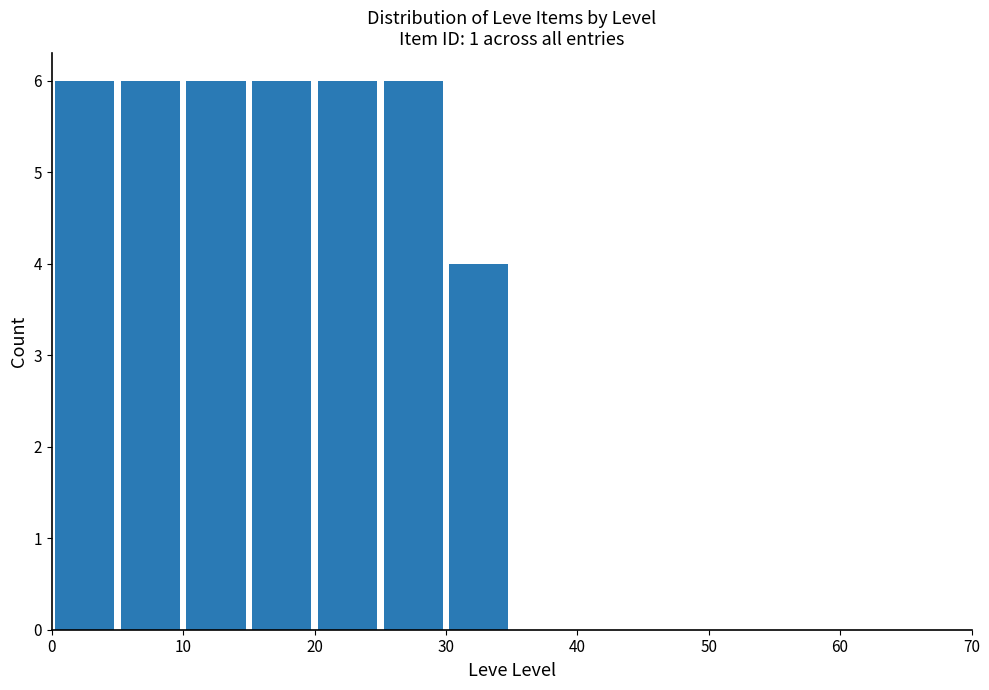

Reading left to right, transcribe this chart: for each bar, give the range it covers on the x-axis and its height. The values are not printed on the chart, so give them approximately, as read against the axis.

0 to 5: 6
5 to 10: 6
10 to 15: 6
15 to 20: 6
20 to 25: 6
25 to 30: 6
30 to 35: 4
35 to 40: 0
40 to 45: 0
45 to 50: 0
50 to 55: 0
55 to 60: 0
60 to 65: 0
65 to 70: 0